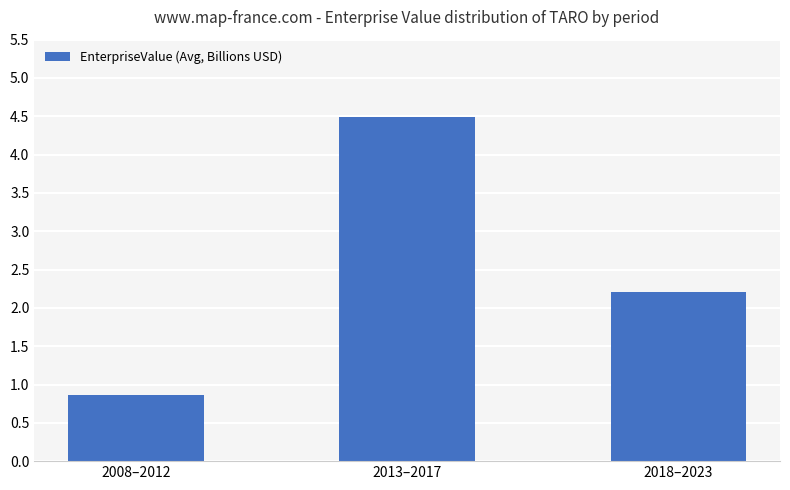

What is the average value?

2.5